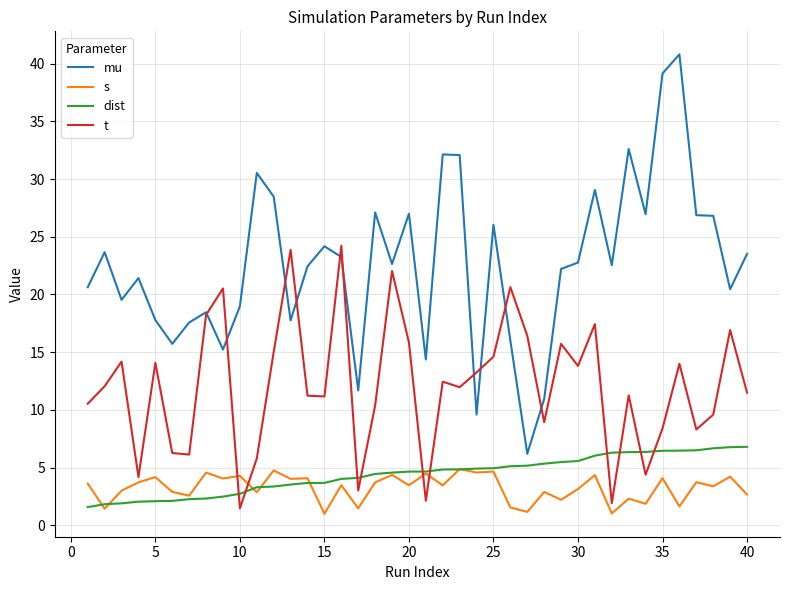

What is the greatest value displayed?

40.8